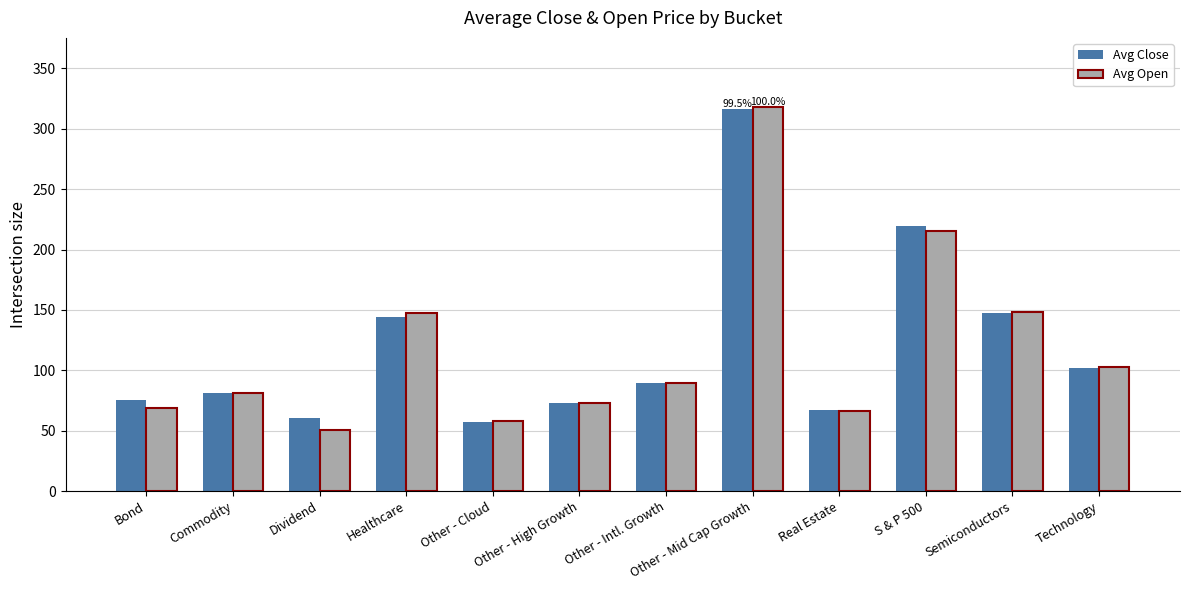

Is the value of Avg Open at Dividend greater than the value of Avg Close at Other - Mid Cap Growth?

No